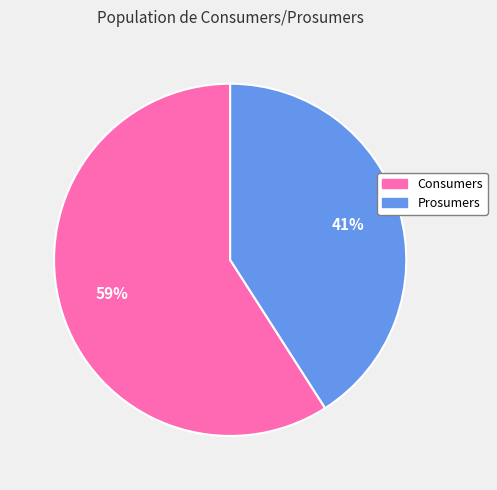

Does Consumers represent more than half of the total?

Yes